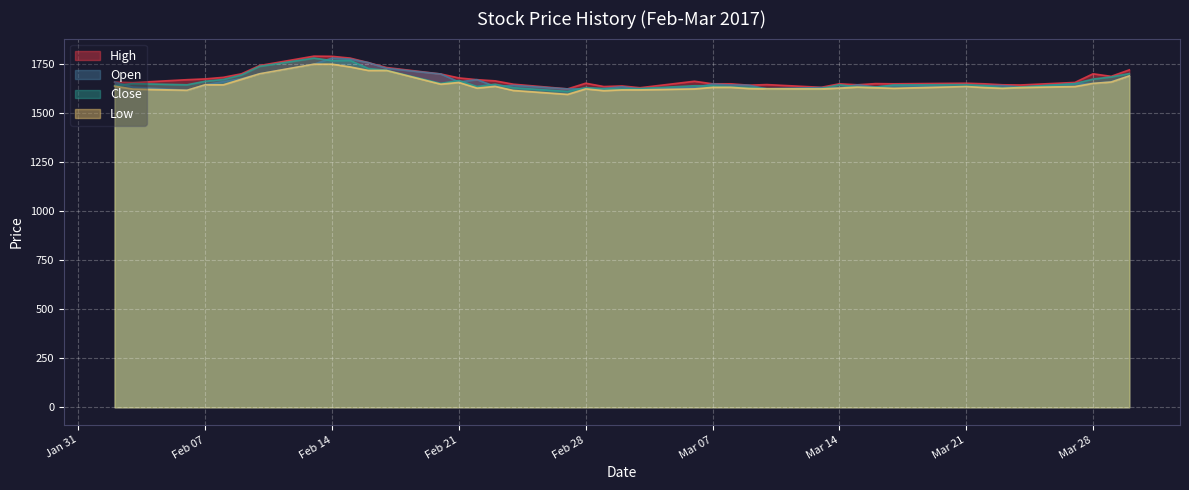

What is the total value across all series at Feb 07?

6624